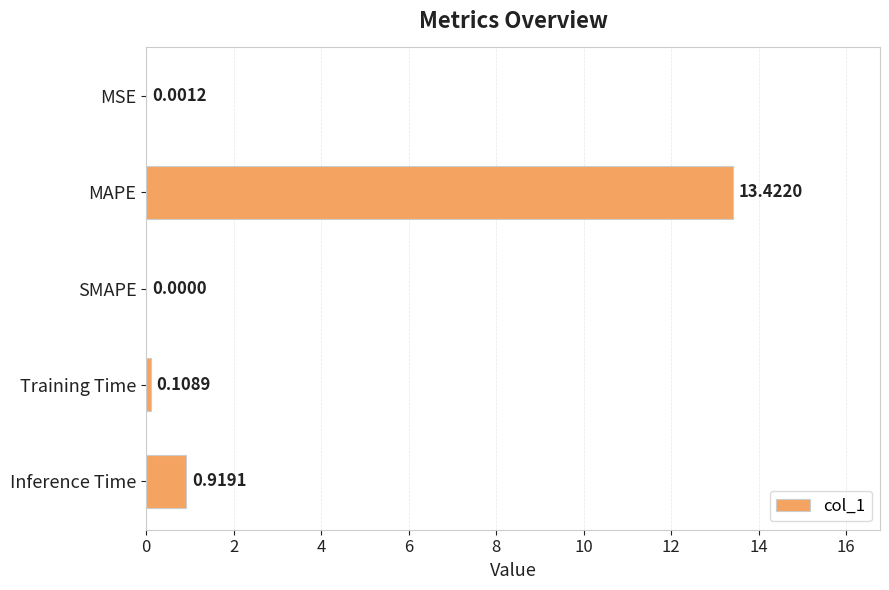

At which category does the chart reach its peak across all series?

MAPE